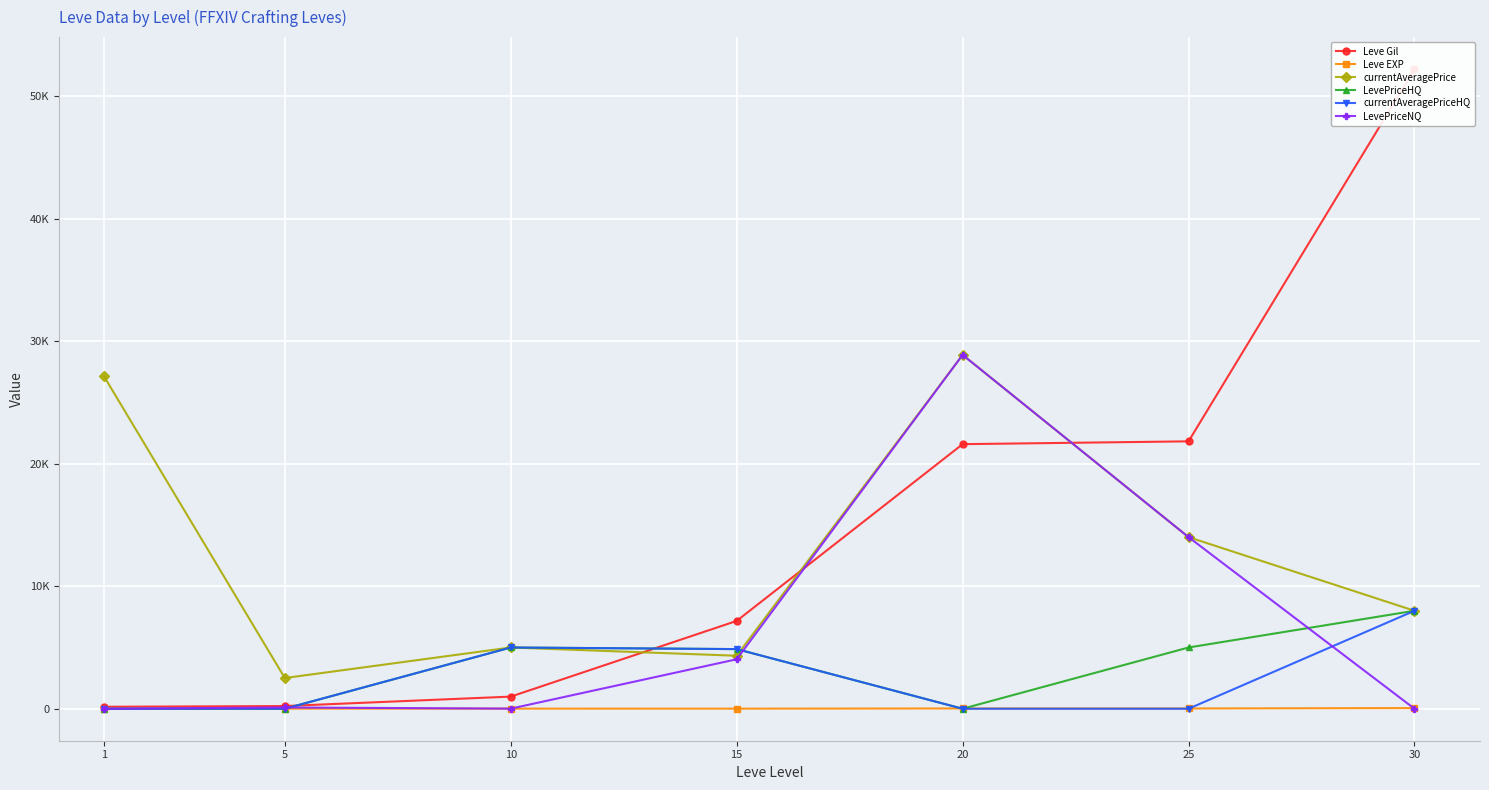

Is it true that currentAveragePriceHQ equals 0 at 25?

True